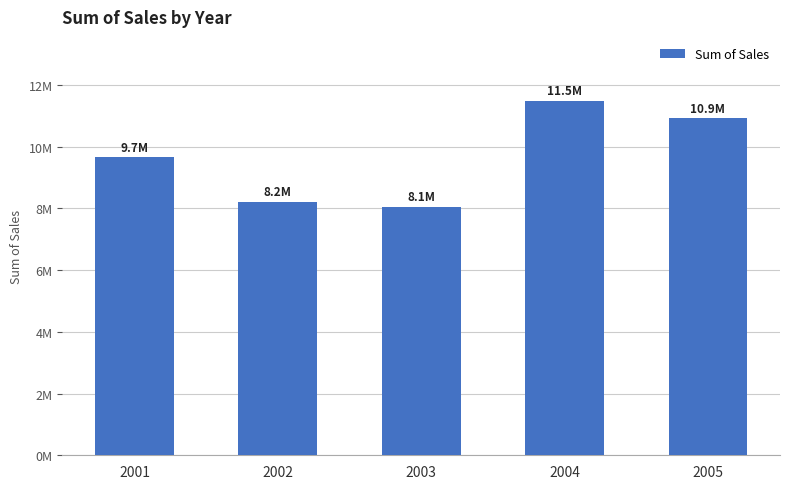

Are the bars horizontal?

No